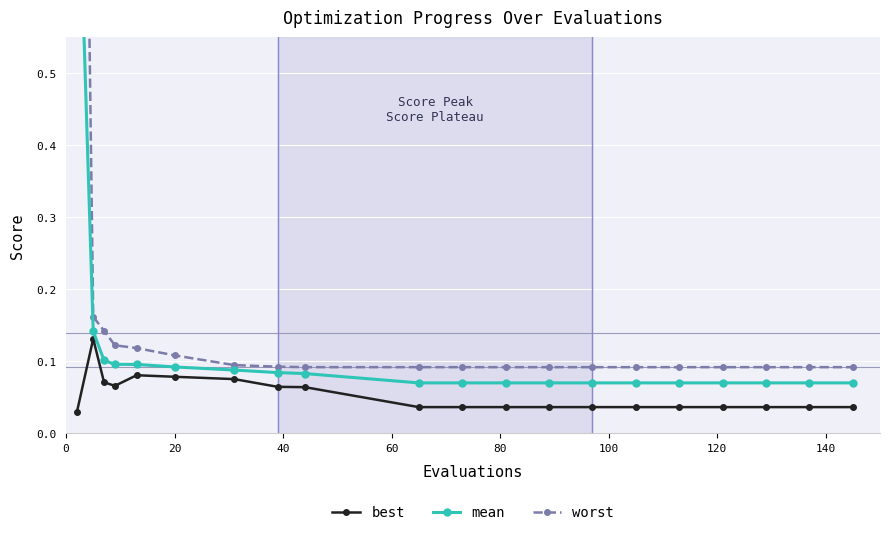

Which series has the largest total across all categories?

worst